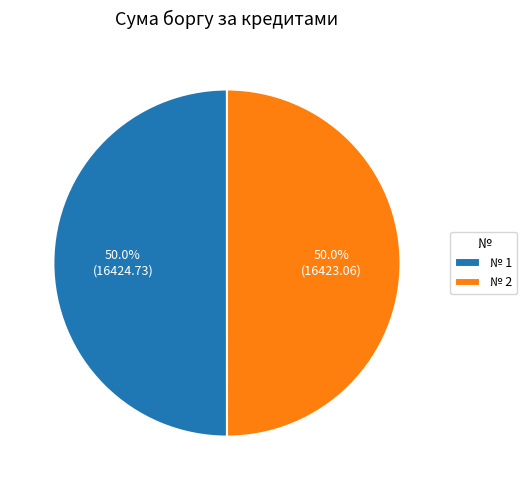

How much of the chart is everything except № 1?

50.0%